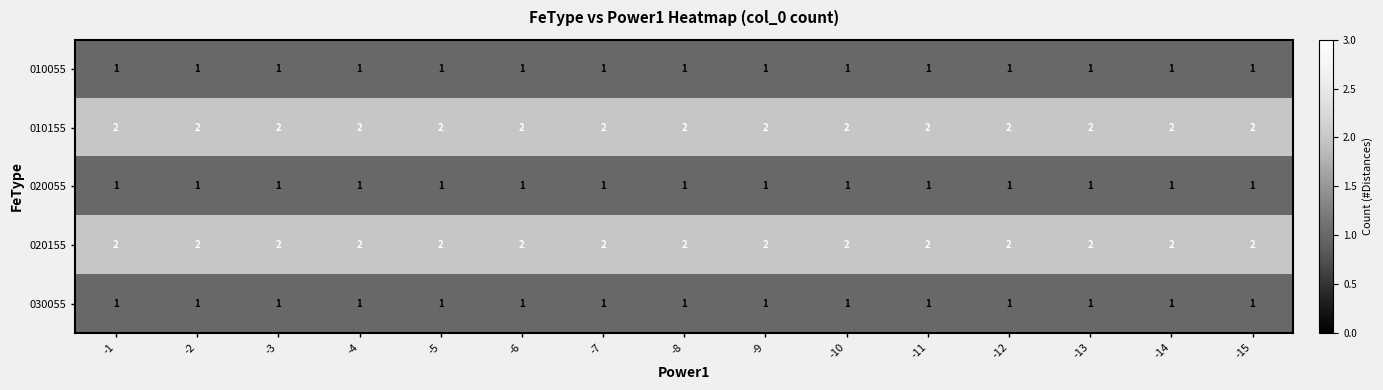

What is the total value across all series at -9?

7